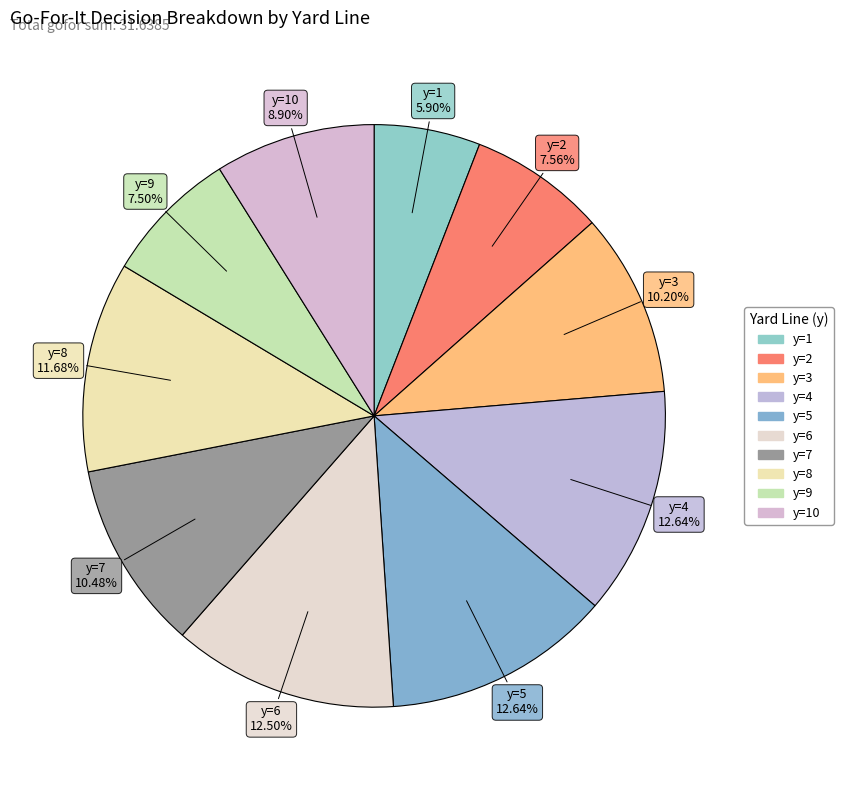

How many slices are in this pie chart?

10